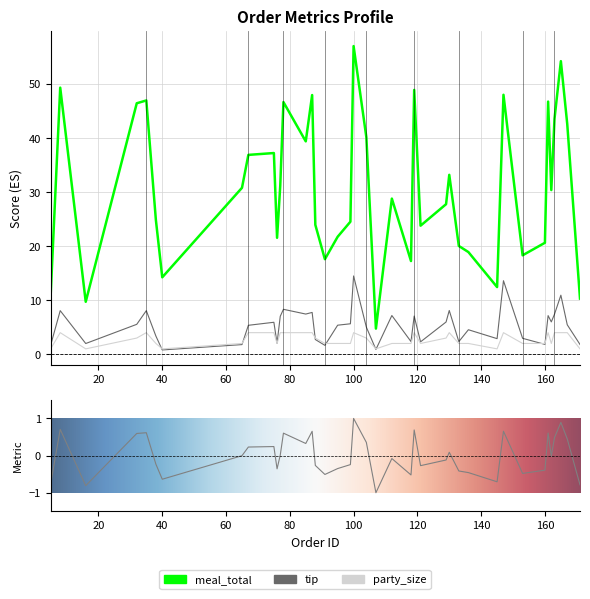

True or false: tip has a value of 6.0 at 129.

True